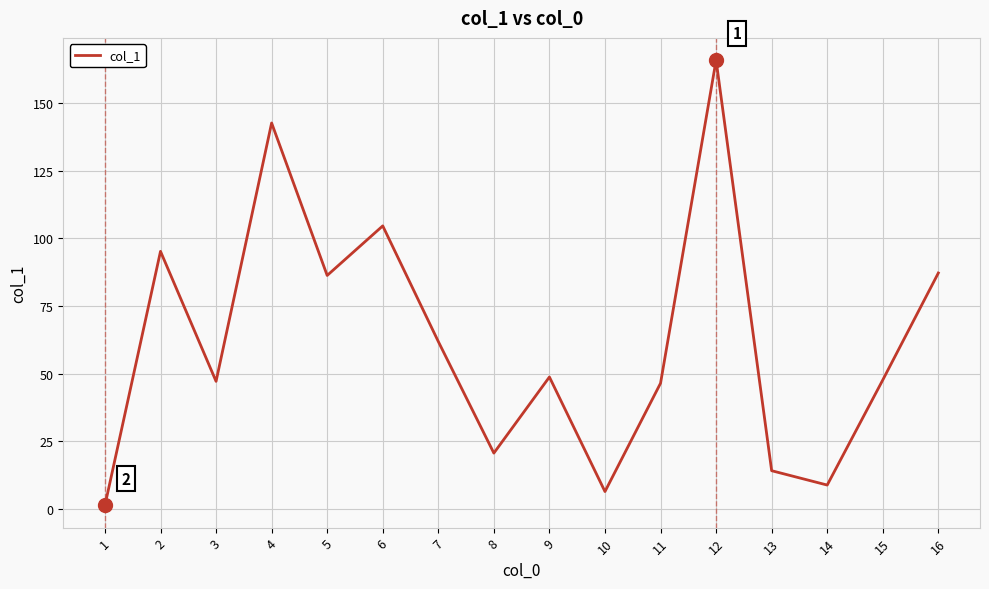

Is it true that the value at 3 is 12.0?

False